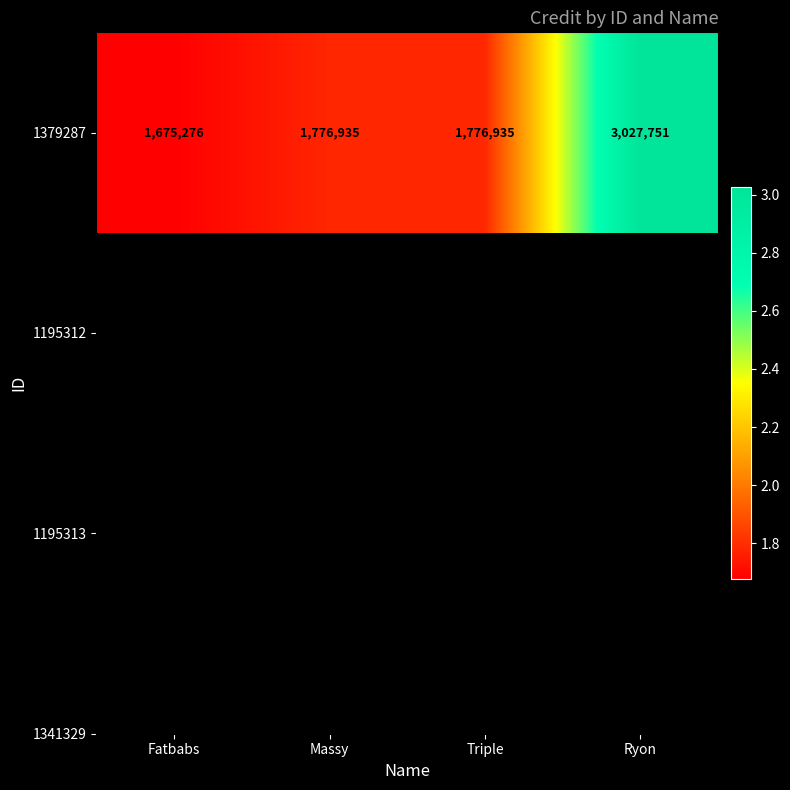

List the labels in order of value, smallest first.

Fatbabs, Massy, Triple, Ryon